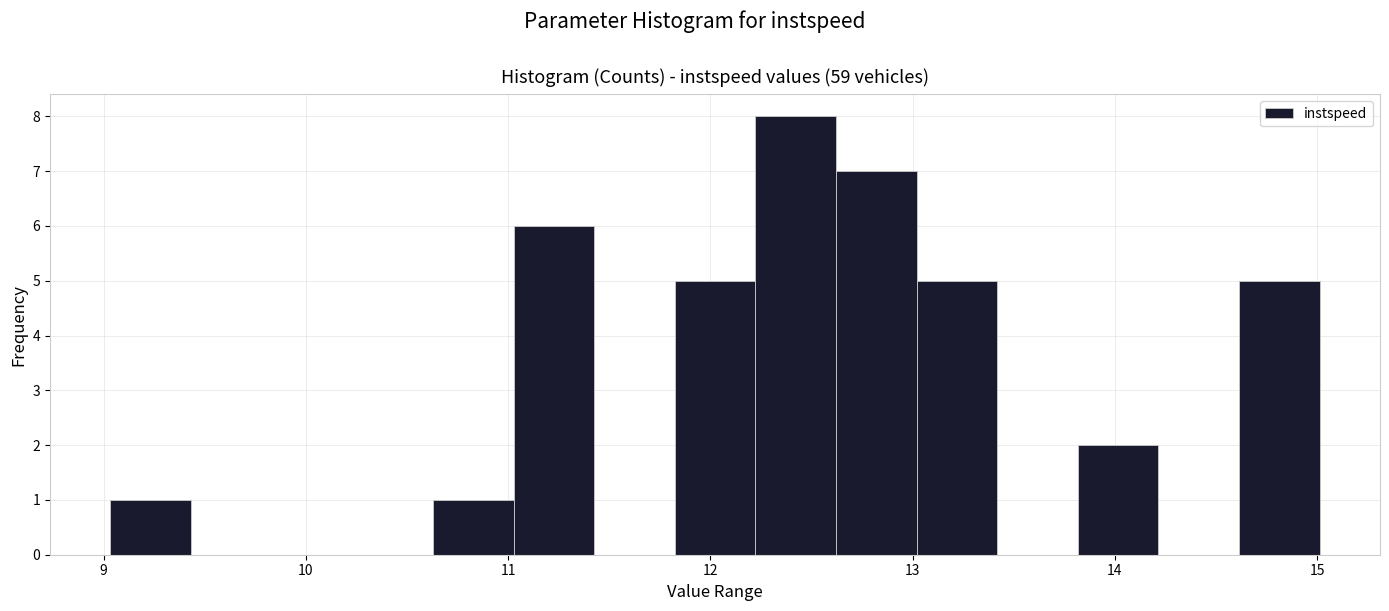

Around what value on the x-axis is the tallest bar? Give the approximate position of its centre, as read against the axis.

12.4